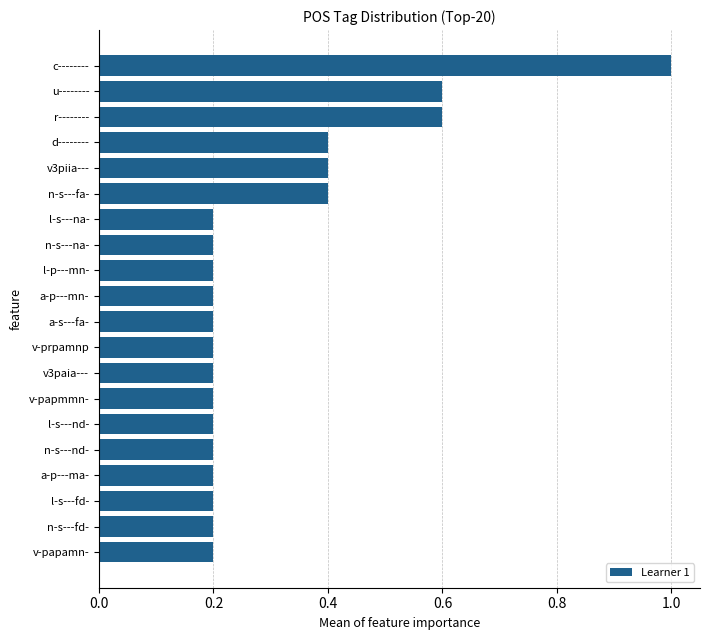

What is the sum of the values at v-papmmn- and l-s---nd-?

0.4